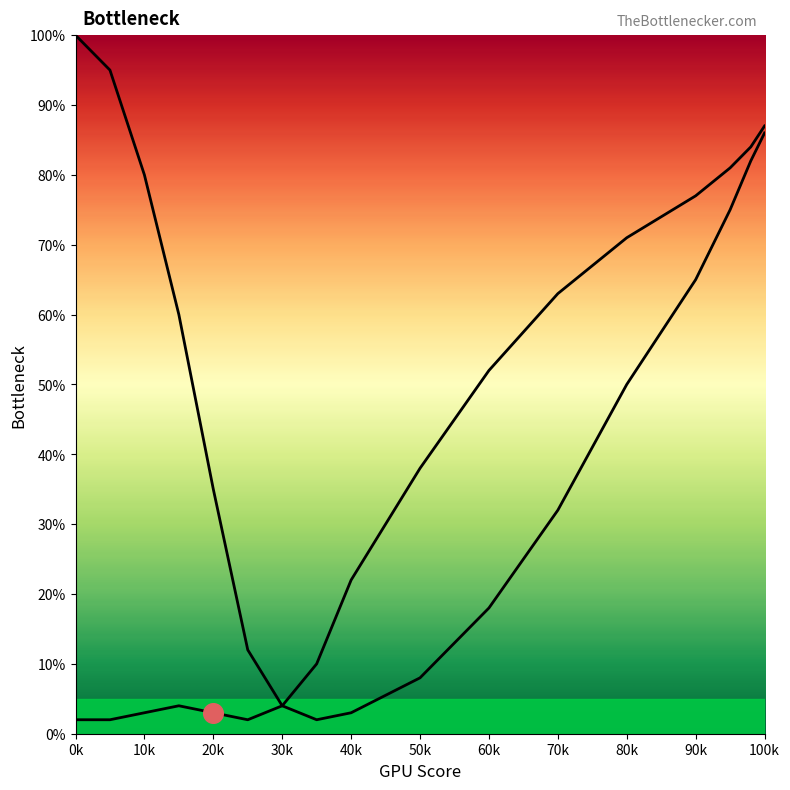

What are all the series names shown in the legend?

CPU Bottleneck, GPU Bottleneck